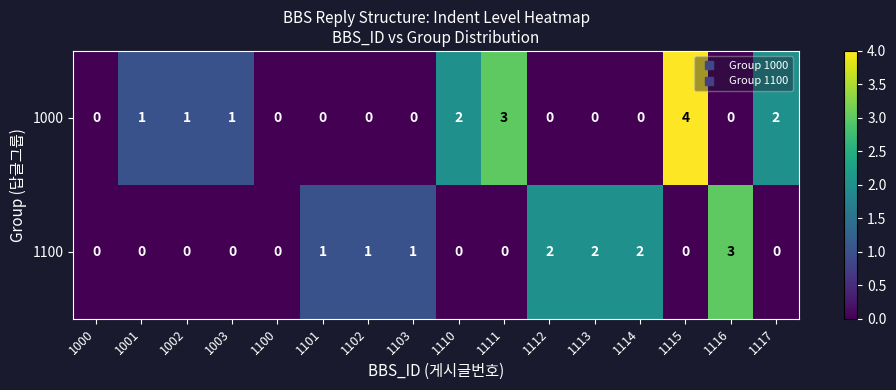

How many series are shown in this chart?

2